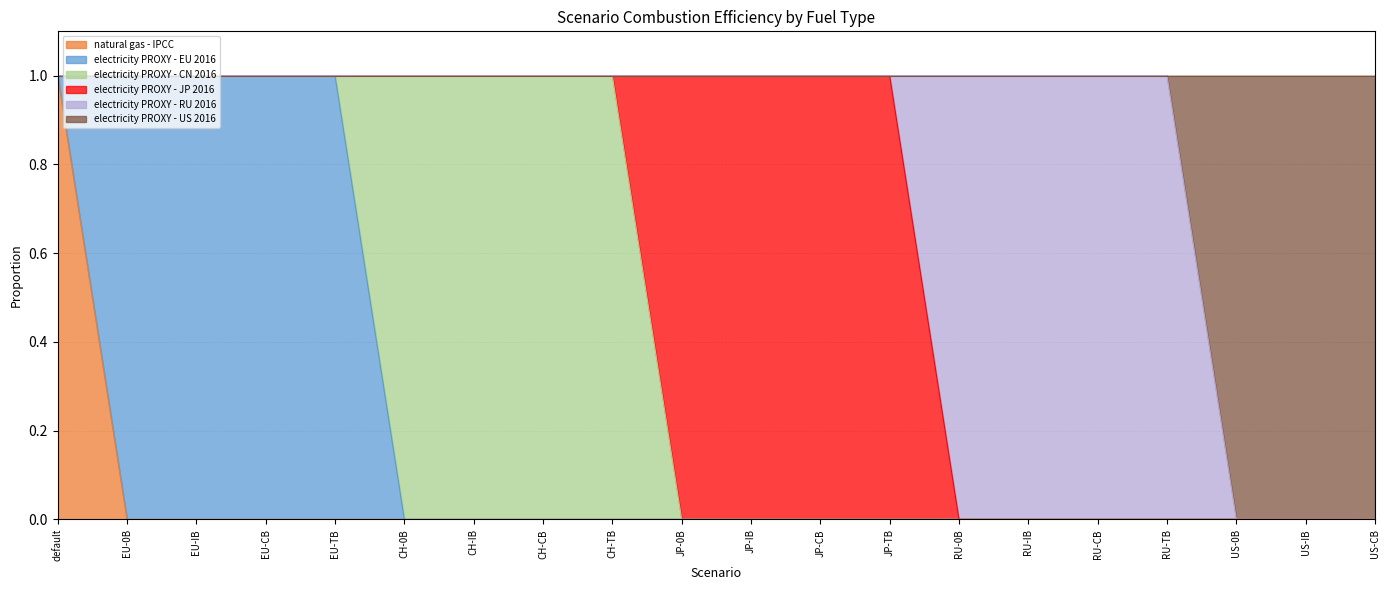

Which category has the highest value in the natural gas - IPCC series?

default